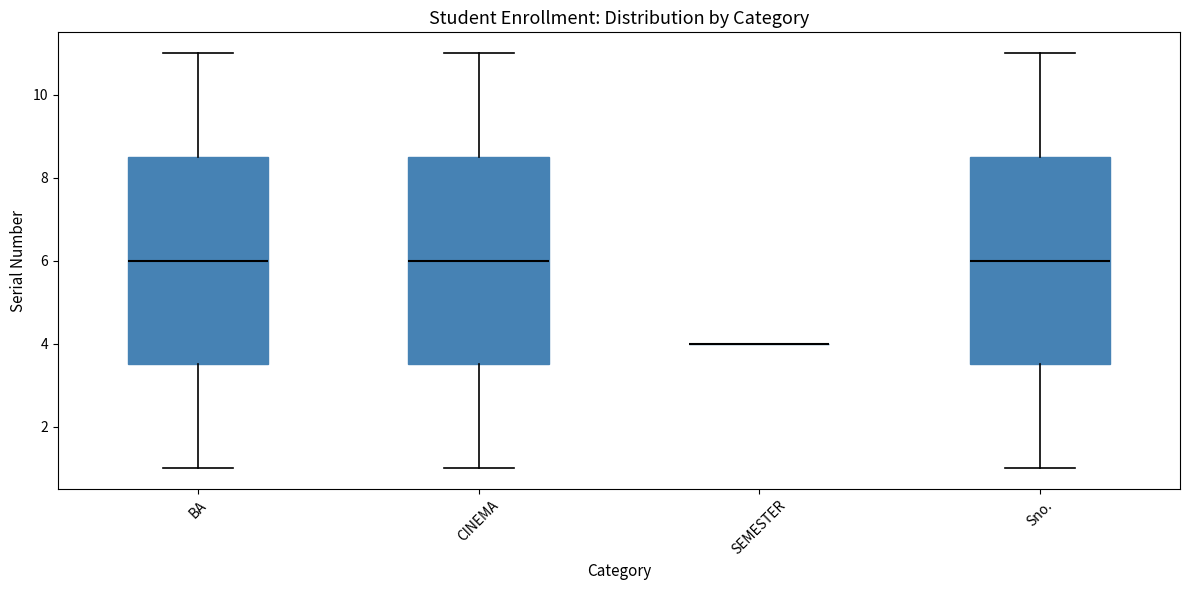

Reading left to right, read every box against the y-axis: the position of its median line, the range the box covers, and the ends of its whiskers. The values are not printed on the chart, so give them approximately, as read against the axis.

BA: median 6.0, box 3.6 to 8.6, whiskers 1.0 to 11.0
CINEMA: median 6.0, box 3.6 to 8.6, whiskers 1.0 to 11.0
SEMESTER: box collapsed to a line at 4.0, whiskers 4.0 to 4.0
Sno.: median 6.0, box 3.6 to 8.6, whiskers 1.0 to 11.0